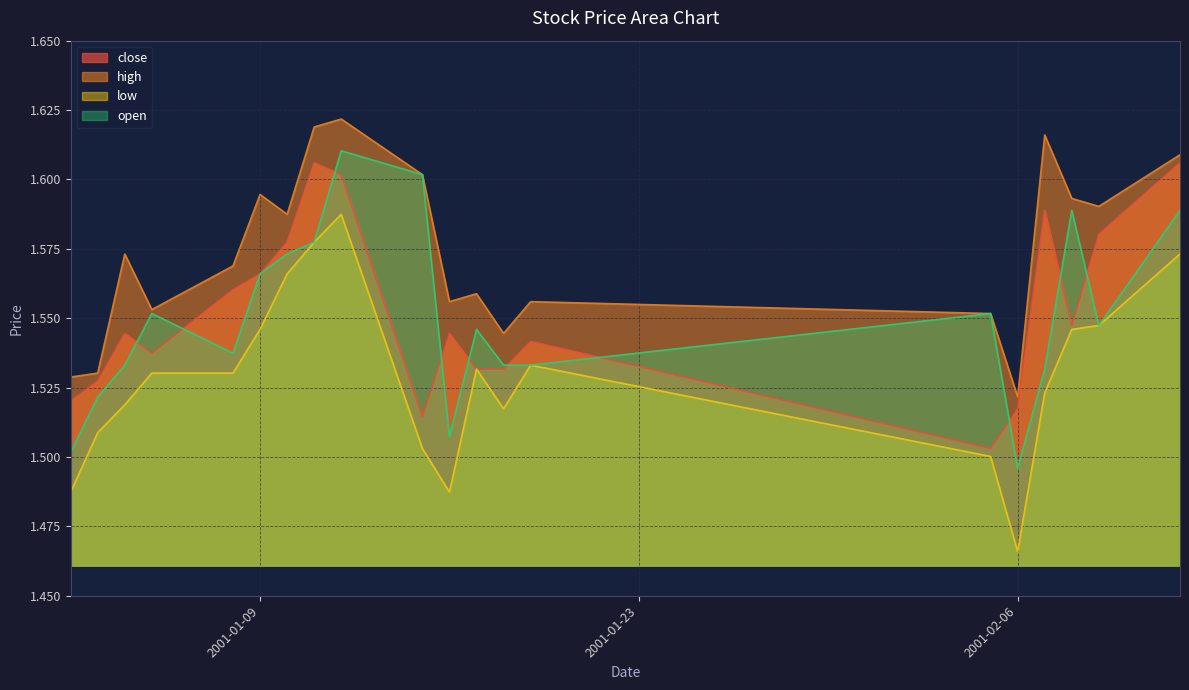

True or false: high and open cross at least once.

False